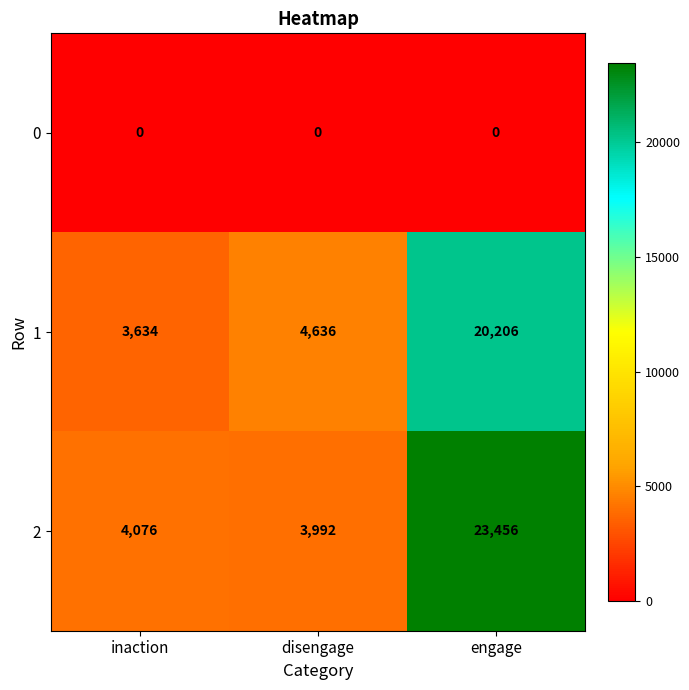

At how many categories does at least one series exceed 7167?

1